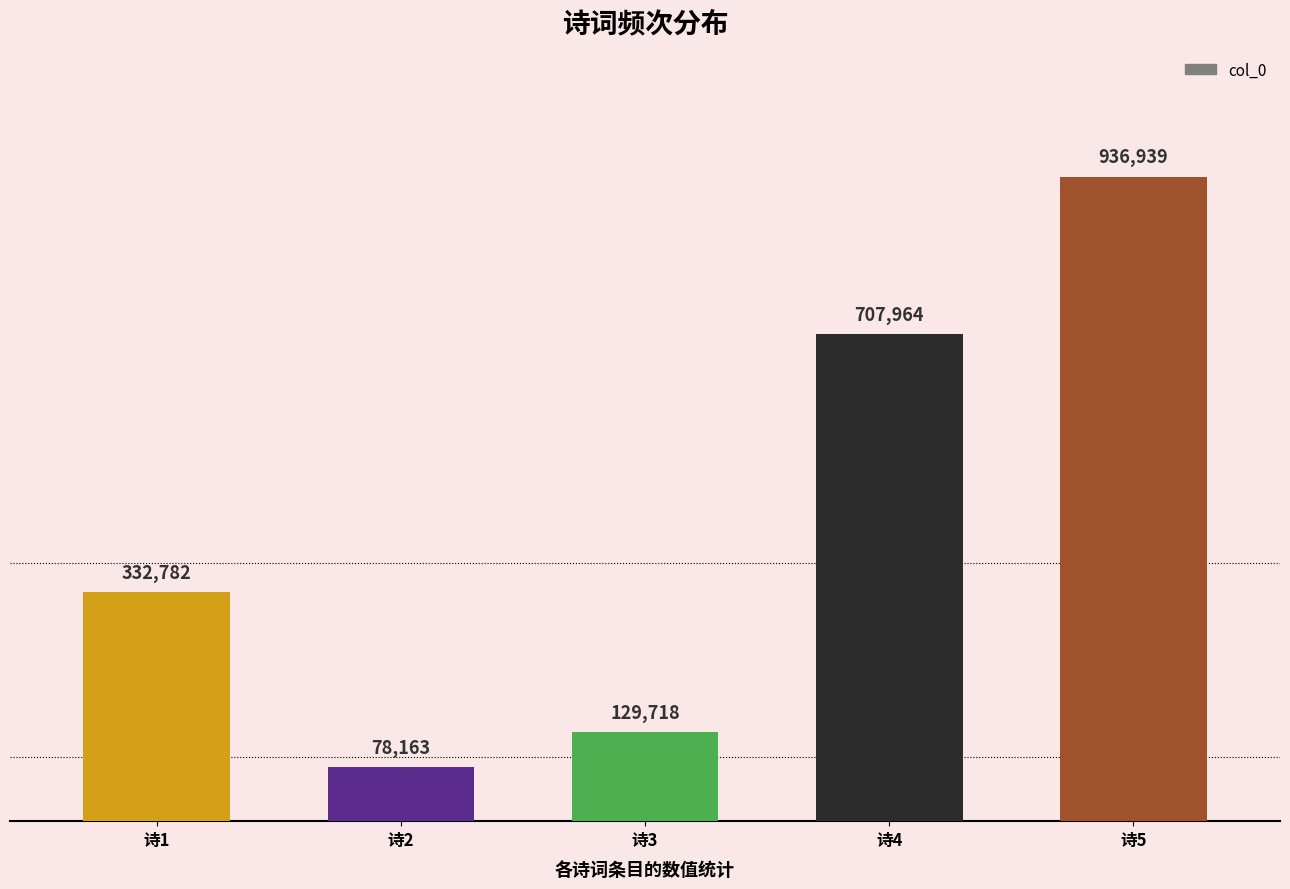

List the labels in order of value, smallest first.

诗2, 诗3, 诗1, 诗4, 诗5